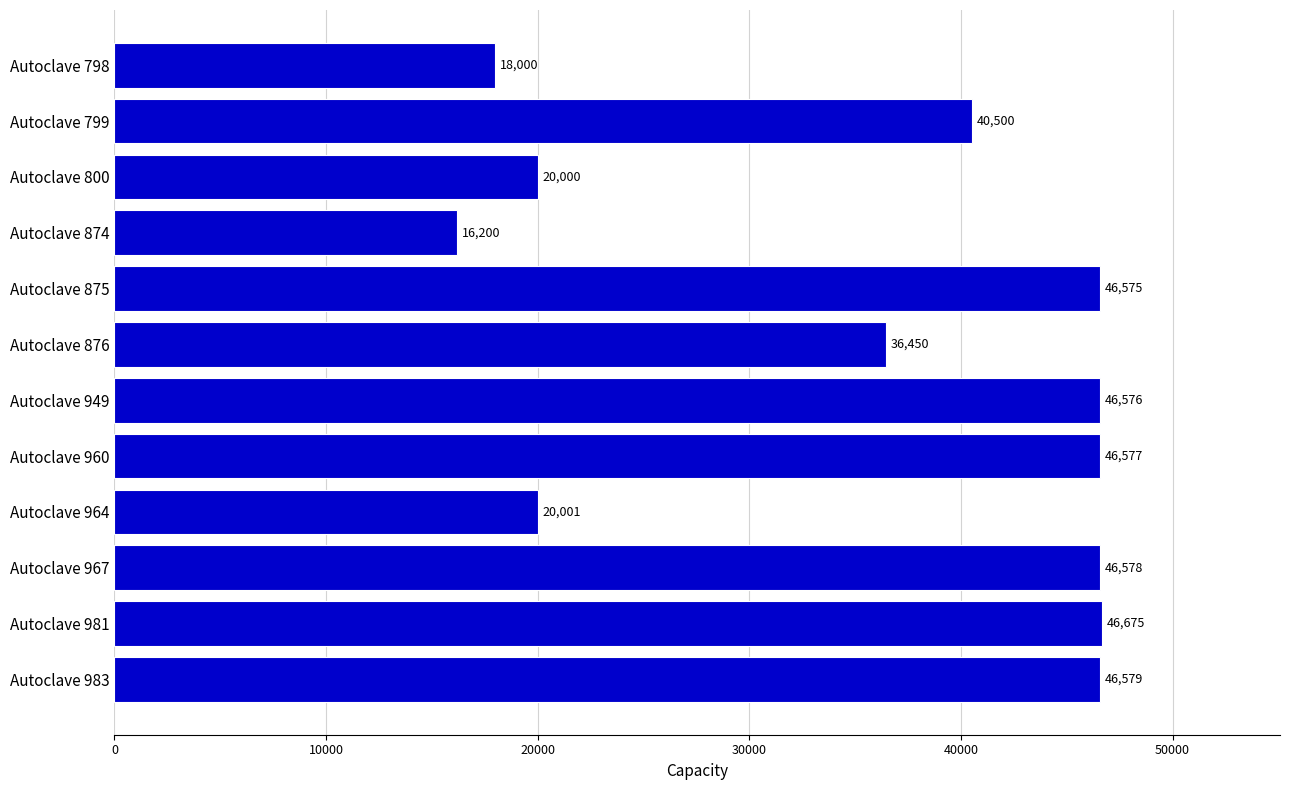

Between Autoclave 799 and Autoclave 960, which is larger?

Autoclave 960